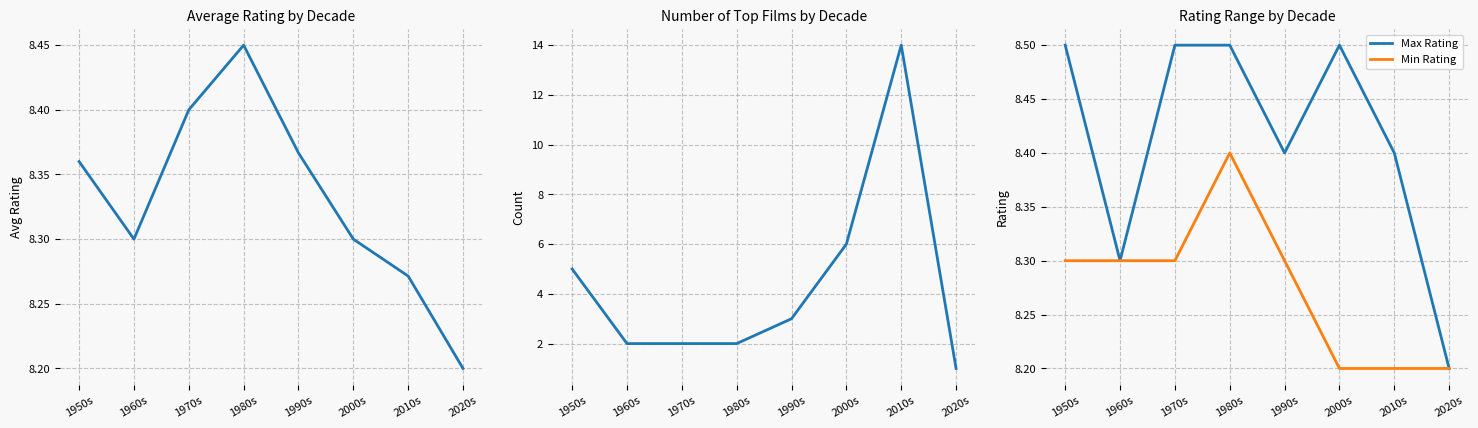

What is the lowest value of the Min Rating series?

8.2